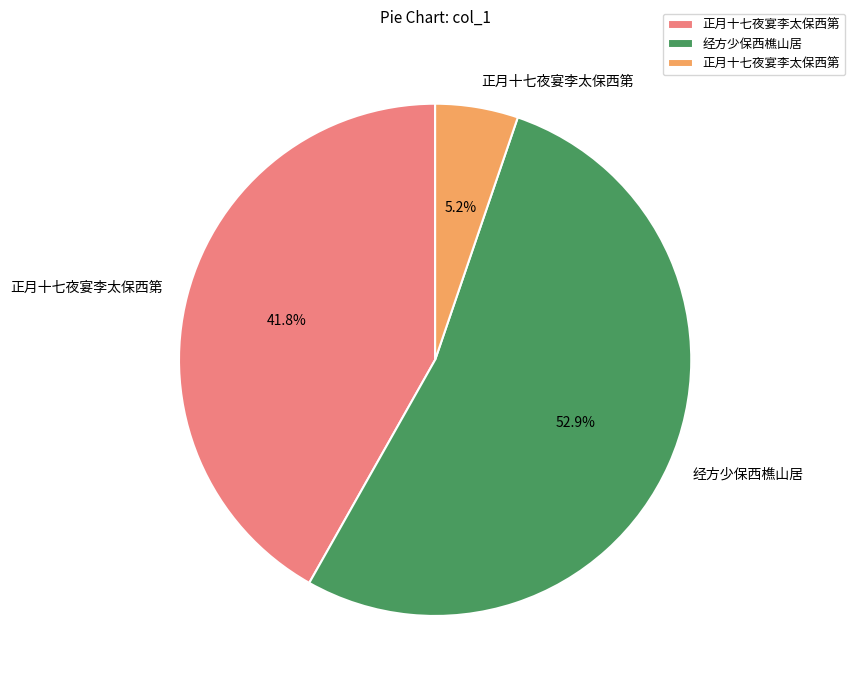

How many slices are in this pie chart?

3